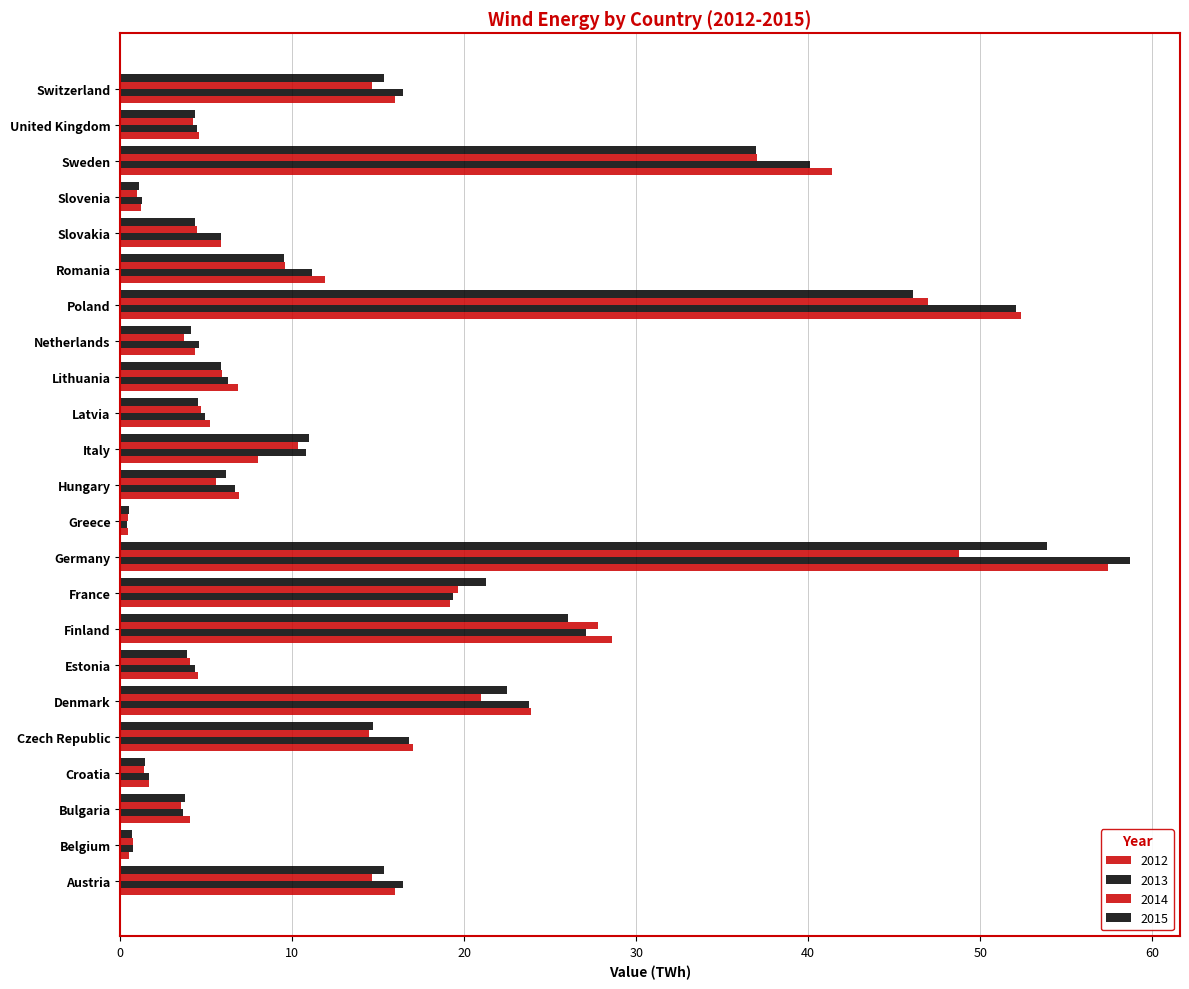

At which label is 2012 closest to 28?

Finland